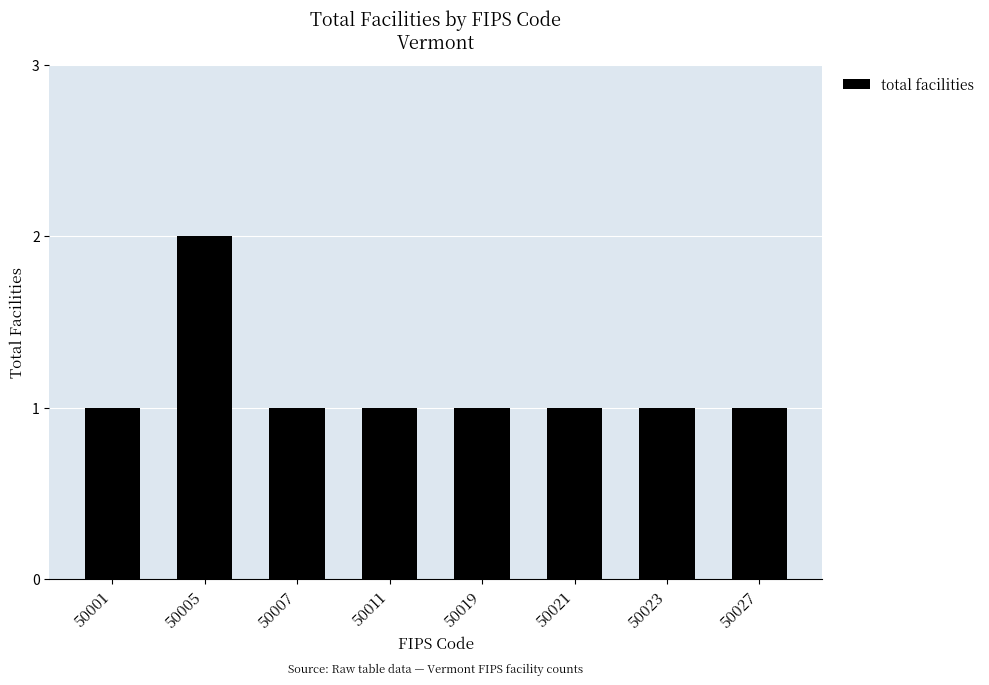

Is it true that the value at 50005 is 2?

True